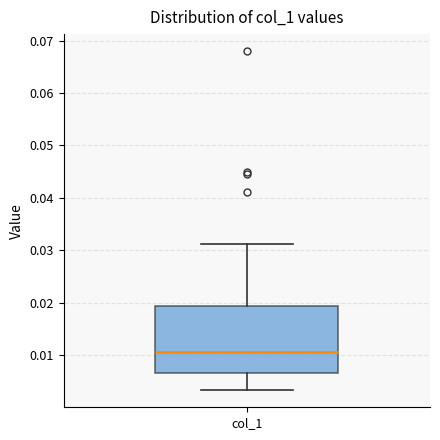

Read this box plot against the y-axis: the position of the median line, the range covered by the box, and the ends of both whiskers. The values are not printed on the chart, so give them approximately, as read against the axis.

median 0.011, box 0.007 to 0.019, whiskers 0.003 to 0.031